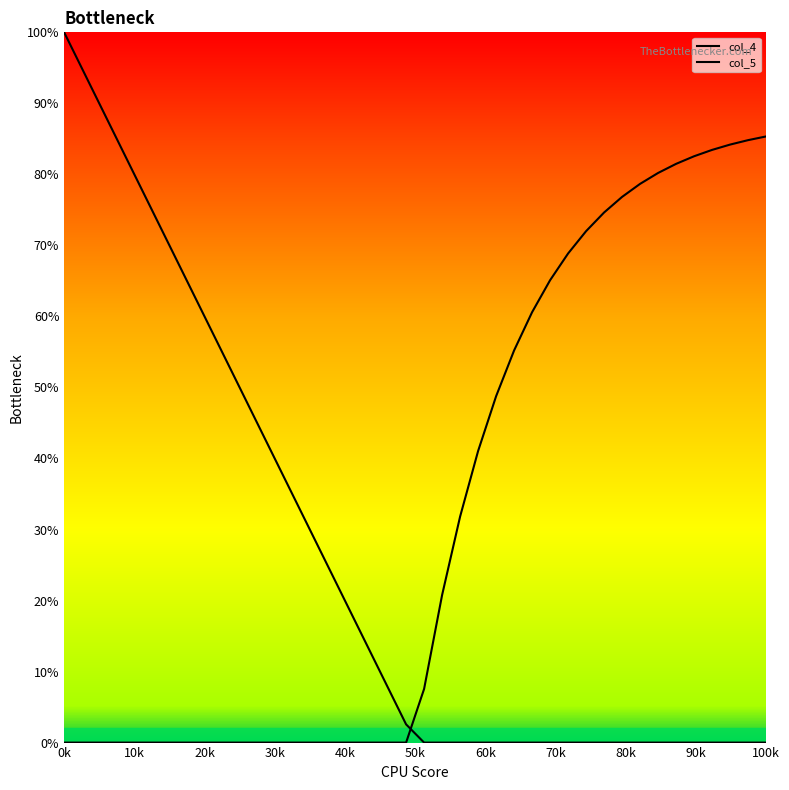

The value of col_4 at 10k is 132.2. True or false?

False